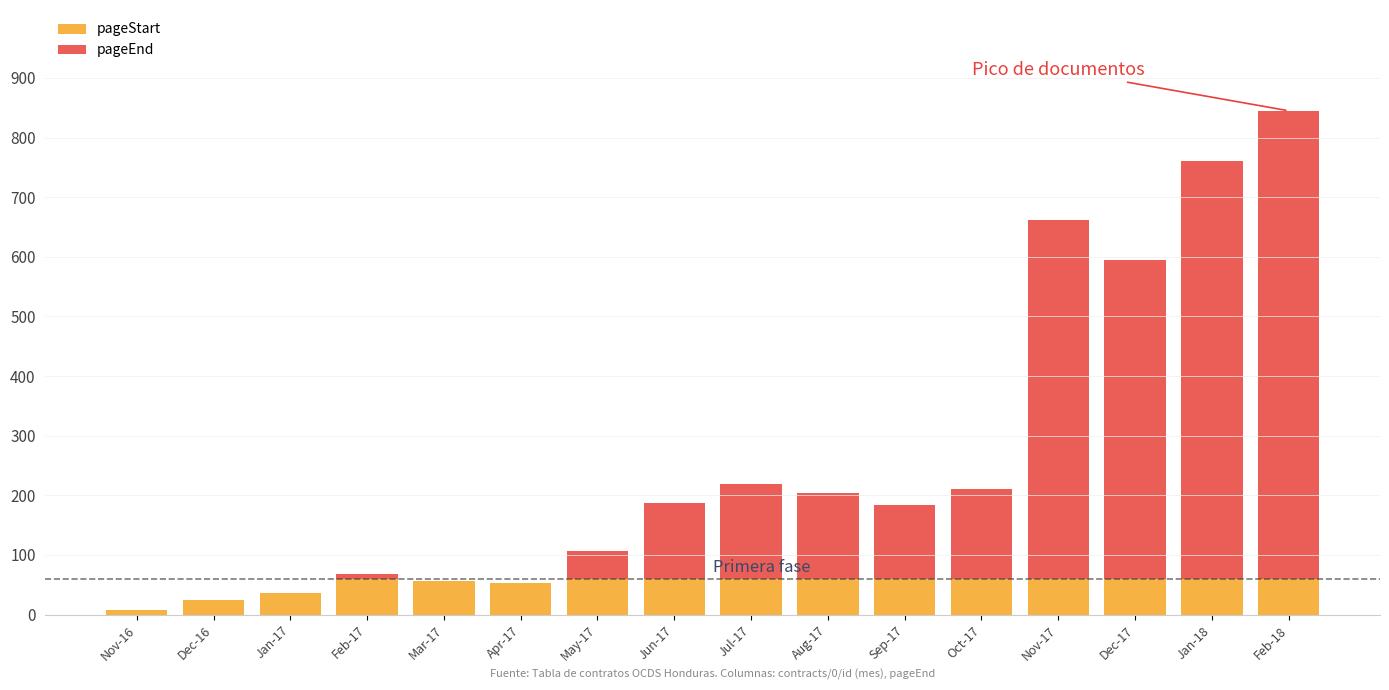

What is the sum of the pageStart values at Apr-17 and Jan-18?

113